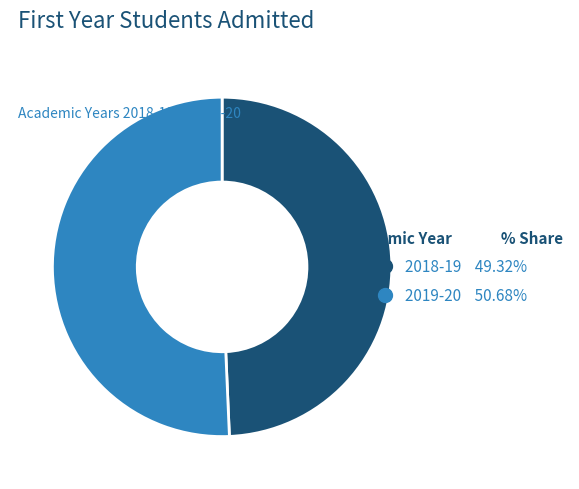

True or false: 2019-20 accounts for 62% of the total.

False